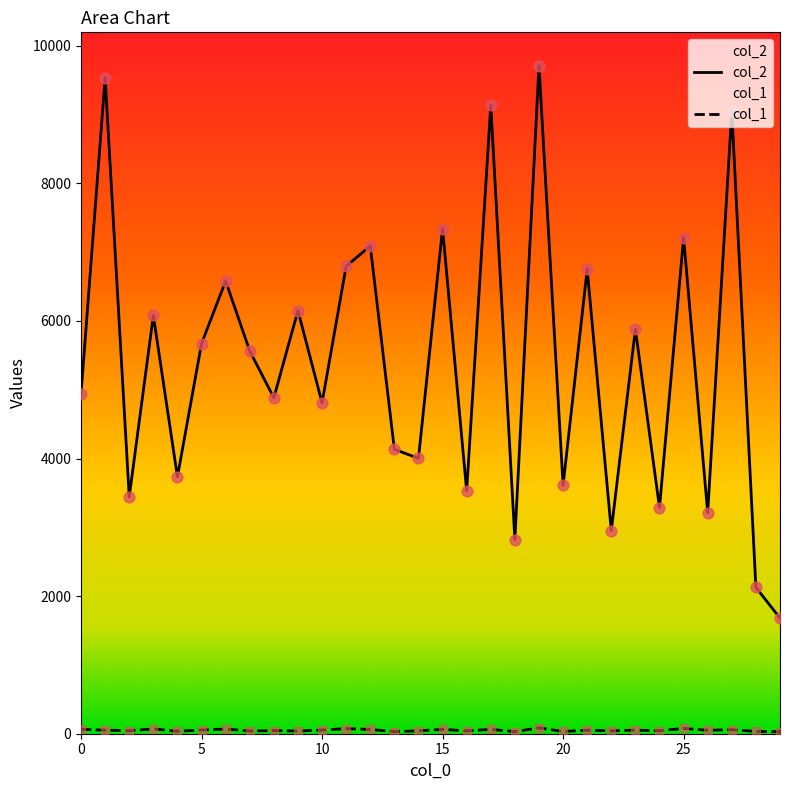

Is the value of col_2 at 28 greater than the value of col_1 at 5?

Yes